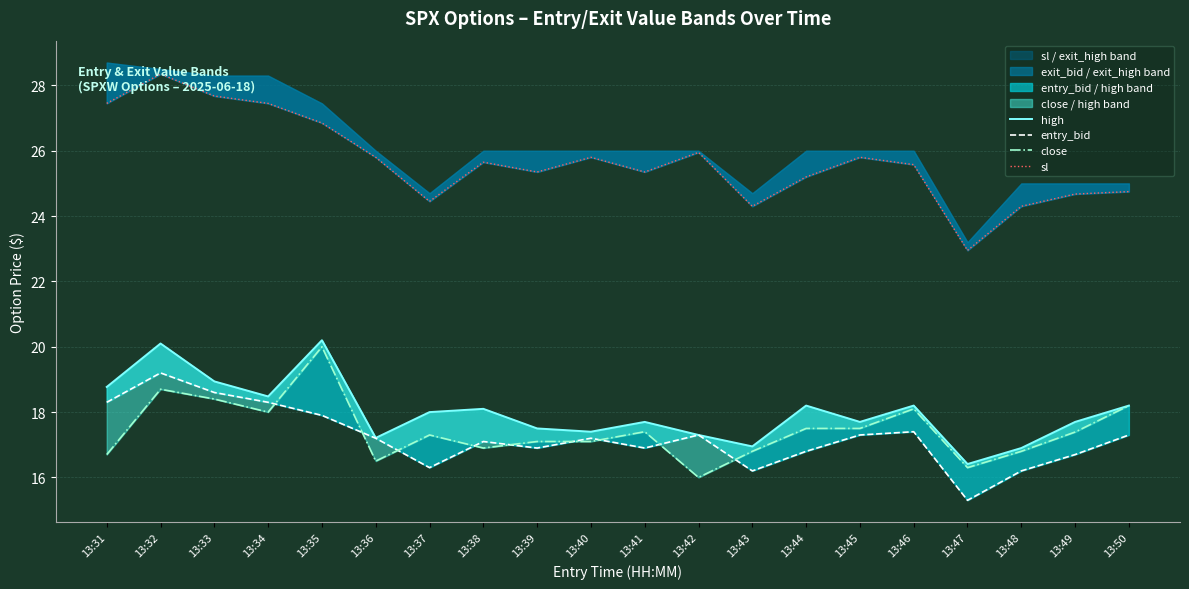

Rank the series at 13:47 from lowest to highest value.

entry_bid, close, high, sl